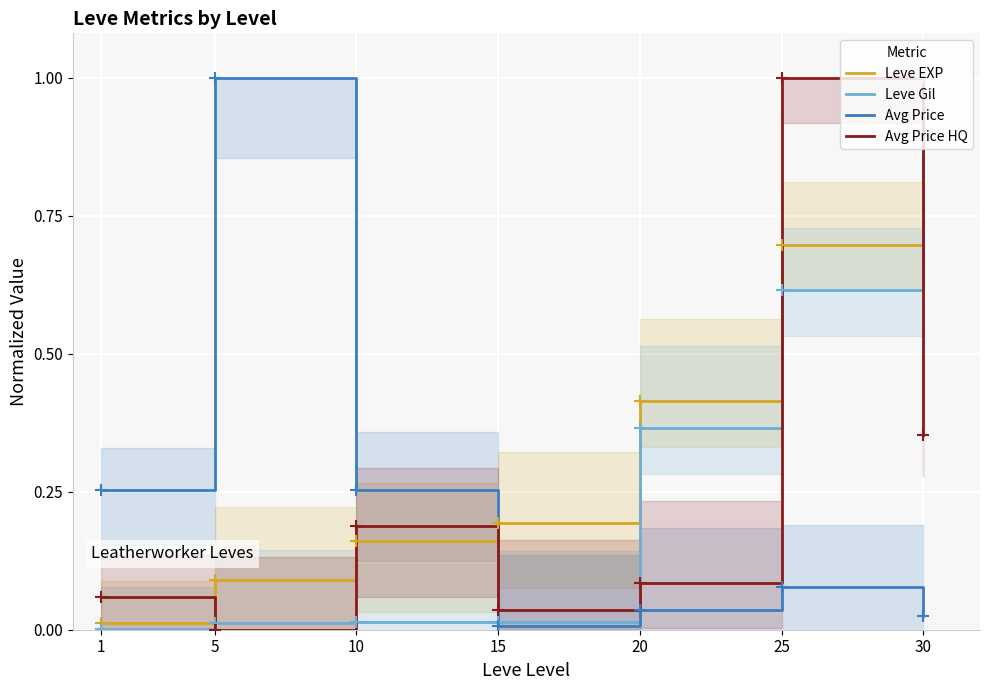

Which series has the widest spread of Y values?

Avg Price HQ